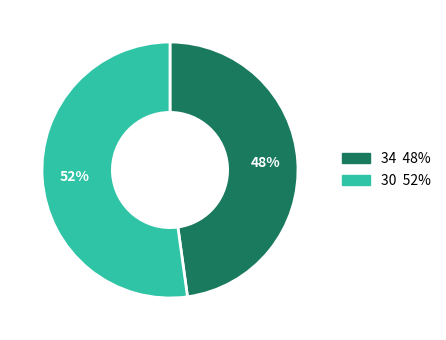

Count the number of slices in the pie.

2